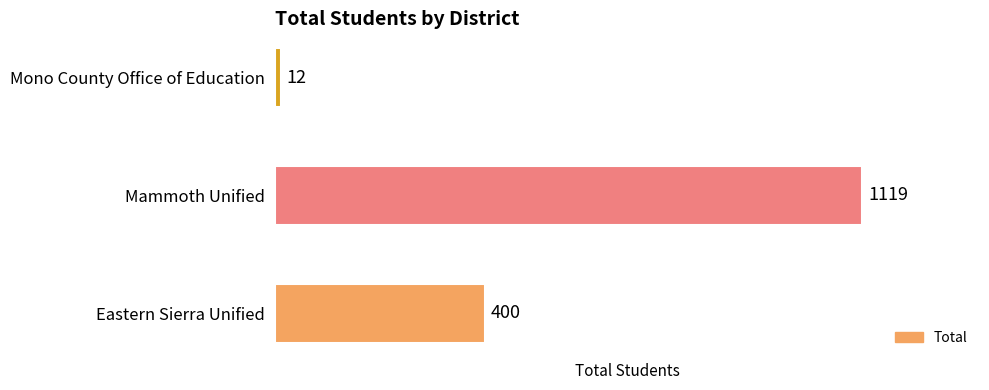

True or false: the data shows 12 at Mono County Office of Education.

True